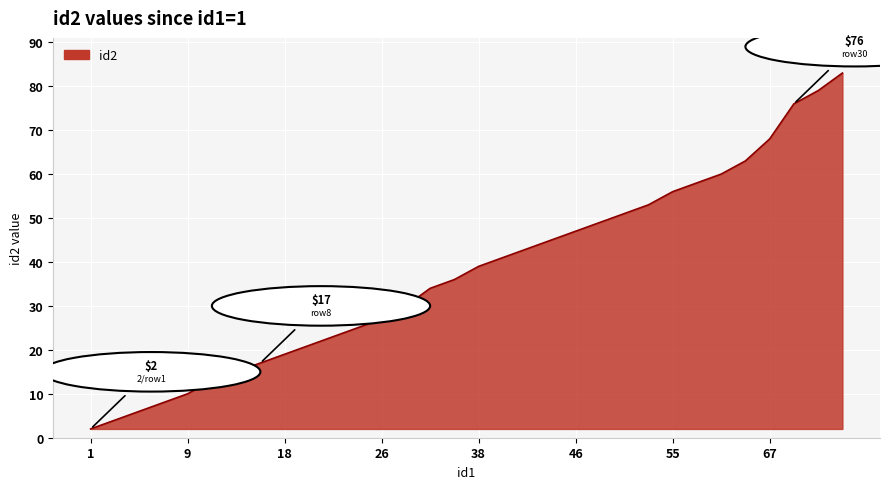

Count the number of data series in this chart.

1